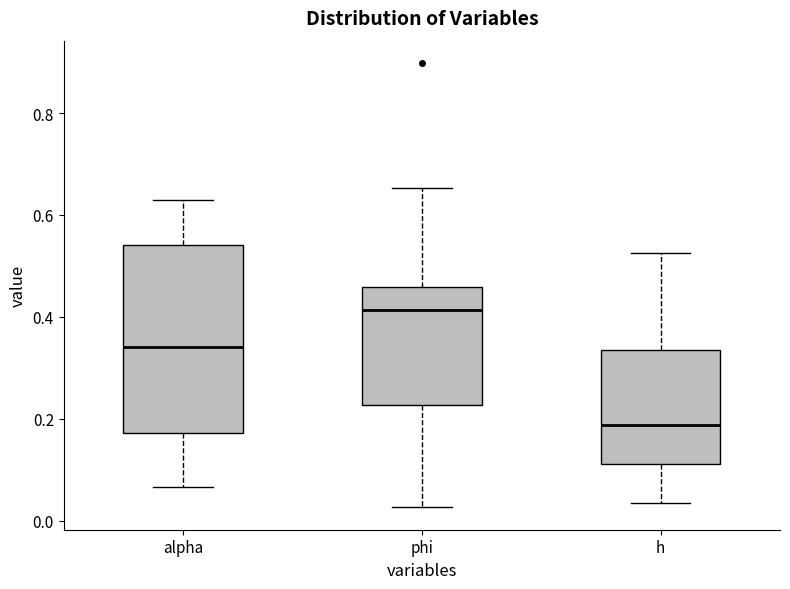

Which box has the lowest median line?

h